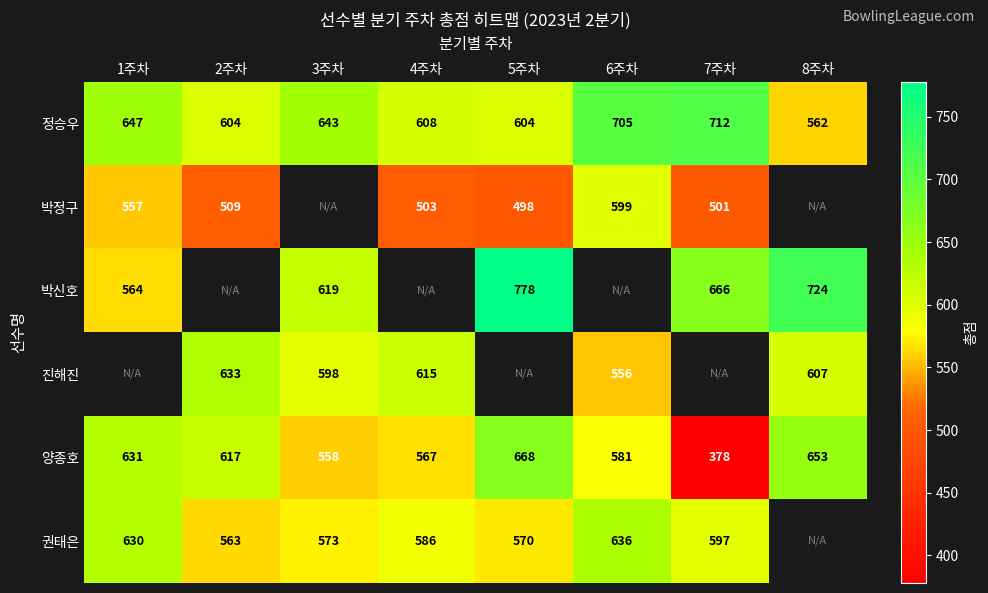

What is the smallest value displayed?

378.0